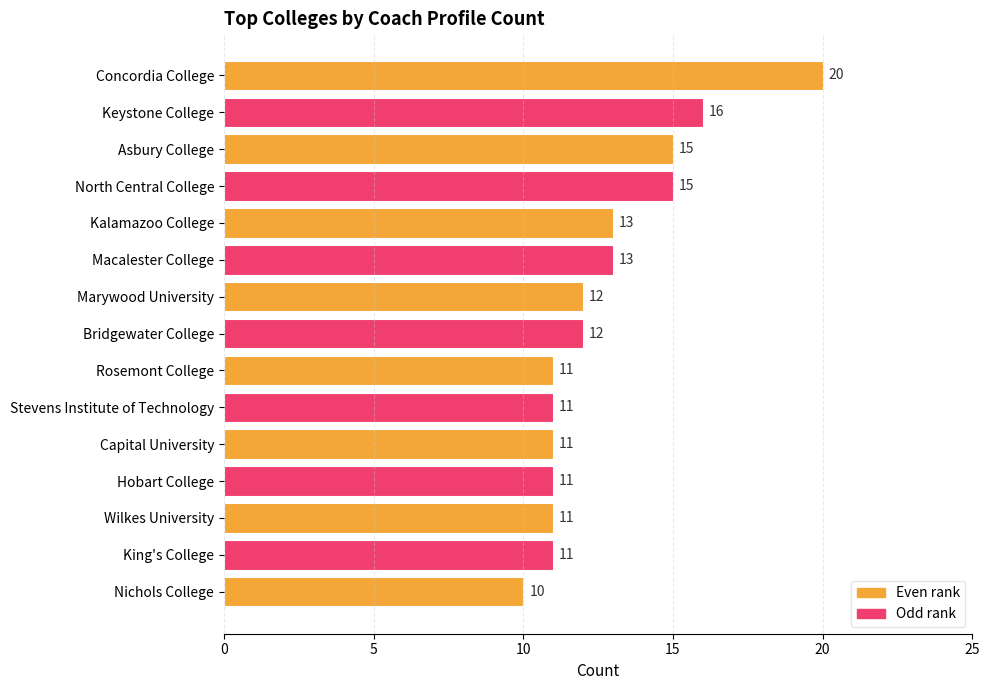

The chart shows a value of 15 at King's College. True or false?

False